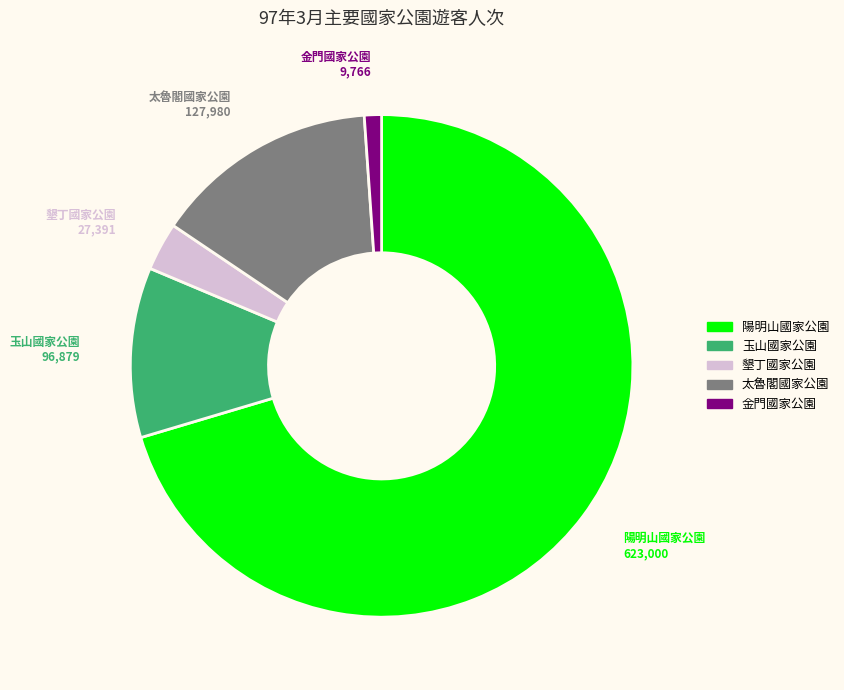

Which slice is the smallest?

金門國家公園